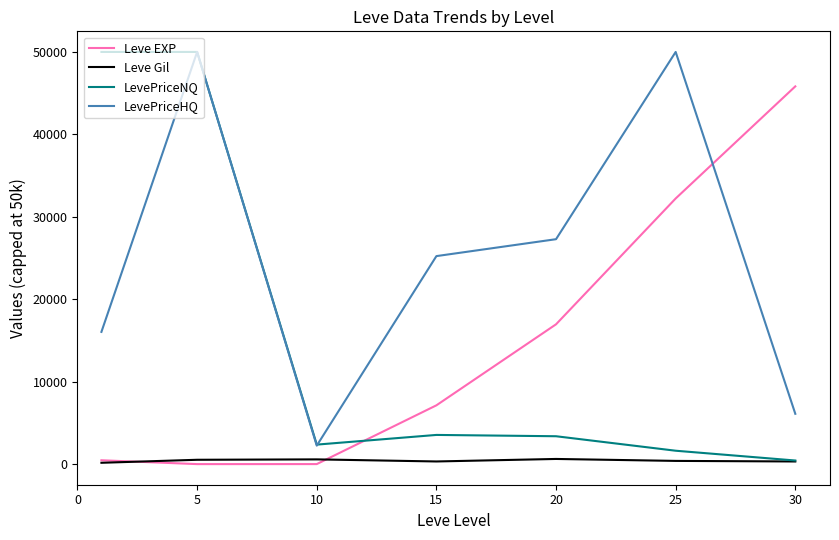

True or false: Leve Gil and LevePriceHQ intersect in this chart.

False